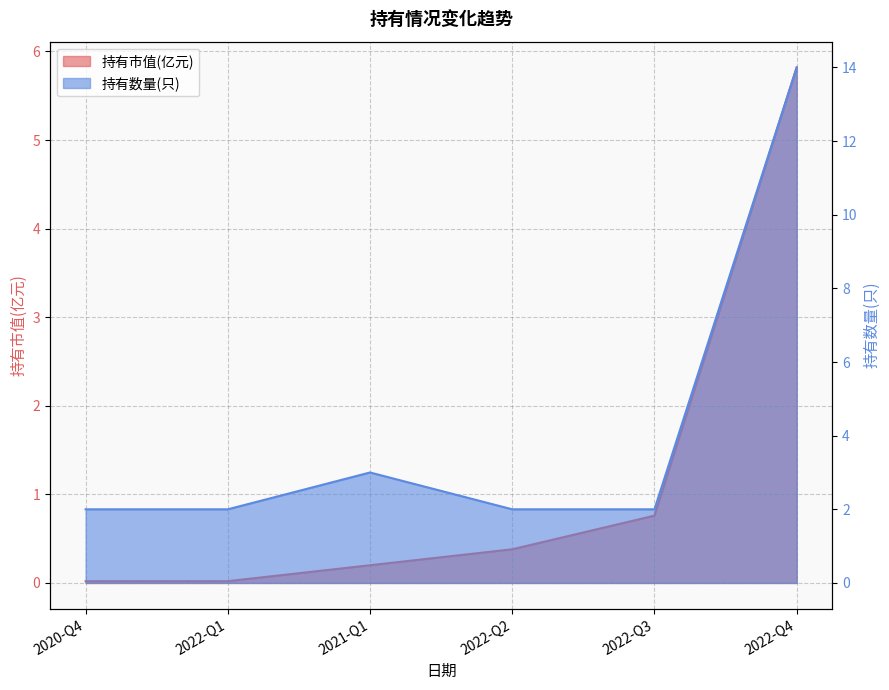

List the series in order of their peak value, highest first.

持有数量(只), 持有市值(亿元)